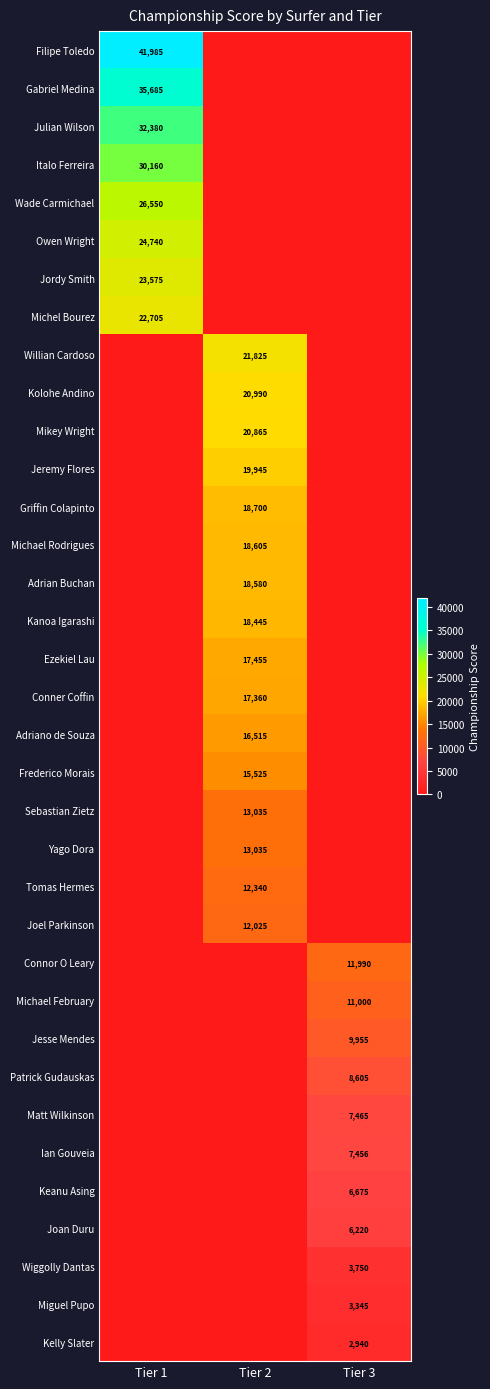

At how many categories does at least one series exceed 3755?

3